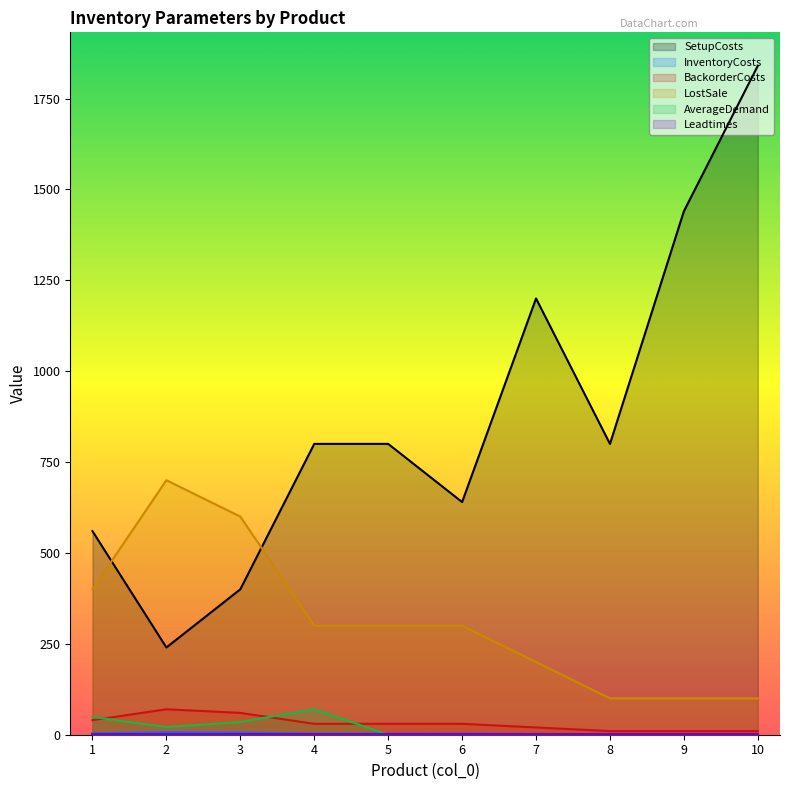

The value of InventoryCosts at 10 is 1. True or false?

True